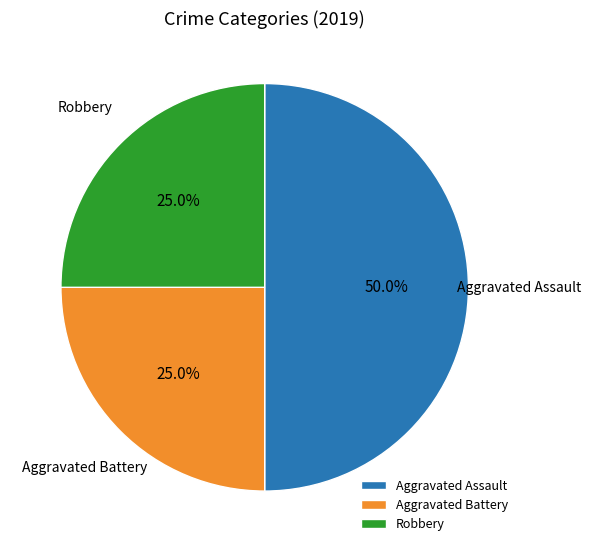

To the nearest percent, what is the difference between the largest and smallest slice percentages?

25%